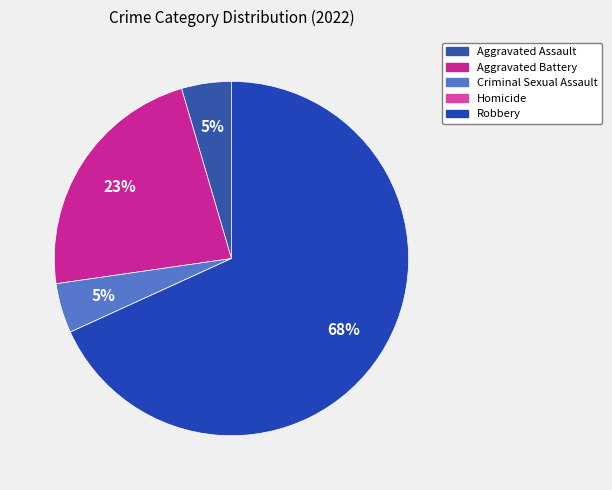

Between Robbery and Aggravated Battery, which is larger?

Robbery